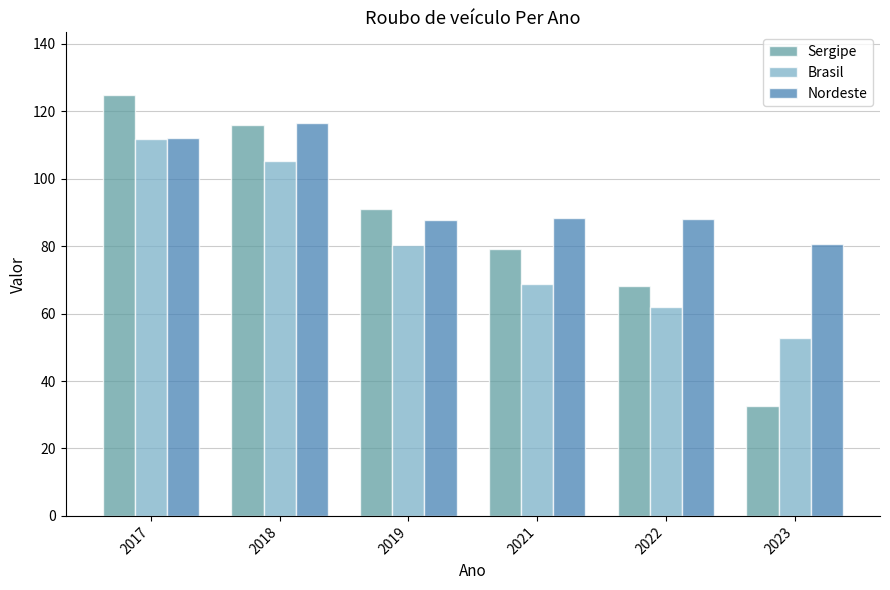

Does the chart contain stacked bars?

No